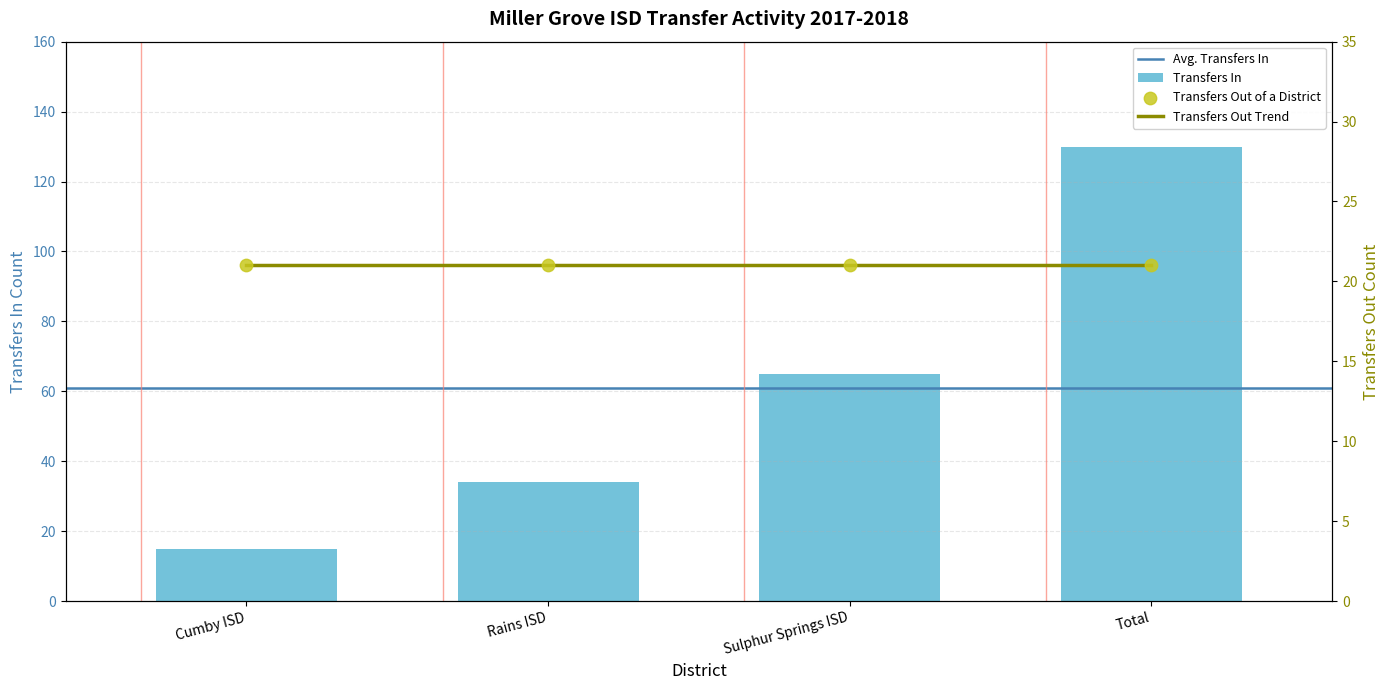

What is the ratio of the value at Rains ISD to the value at Sulphur Springs ISD?

0.5